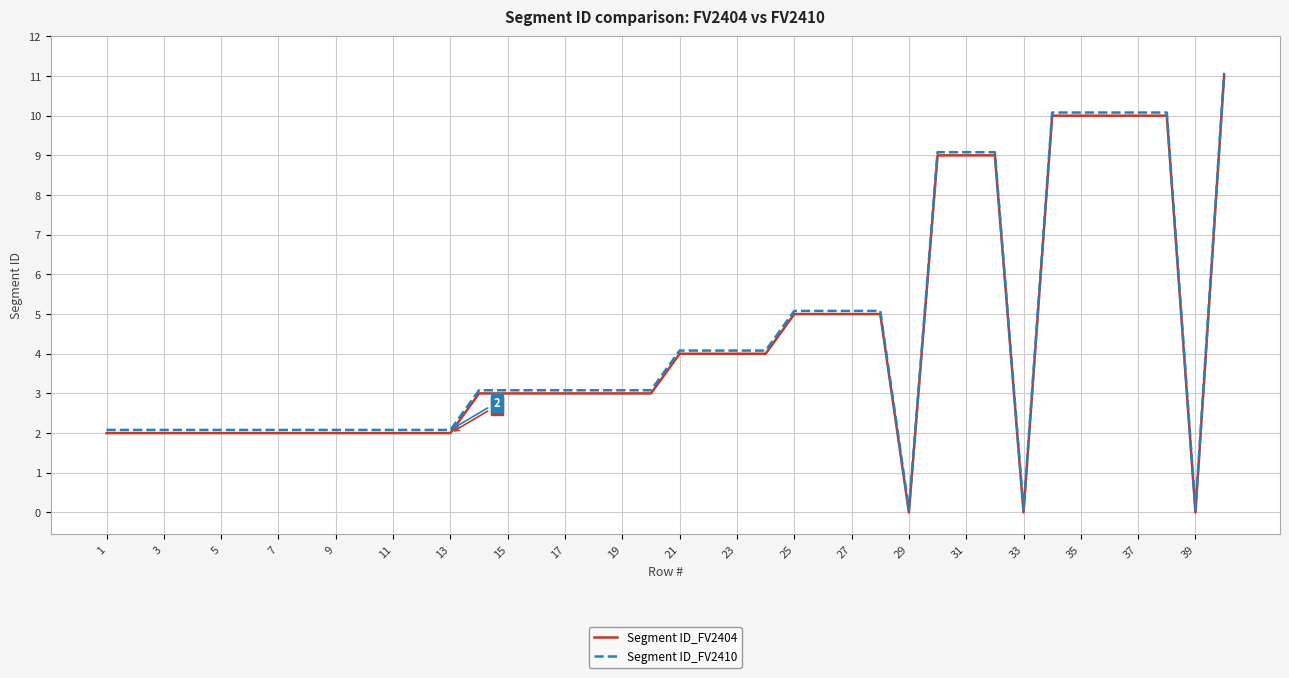

What is the greatest value displayed?

11.1